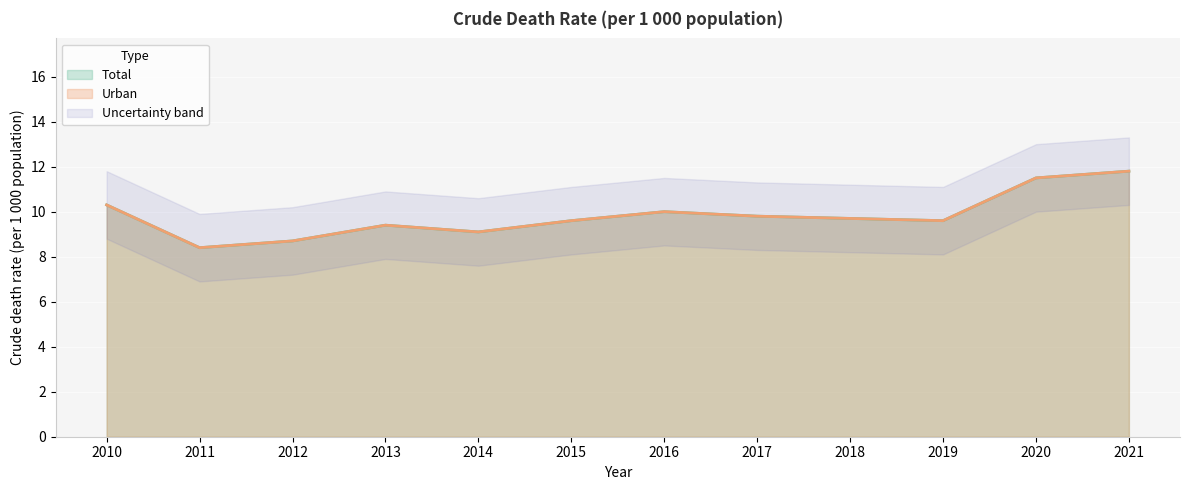

Which series has the largest total across all categories?

Total